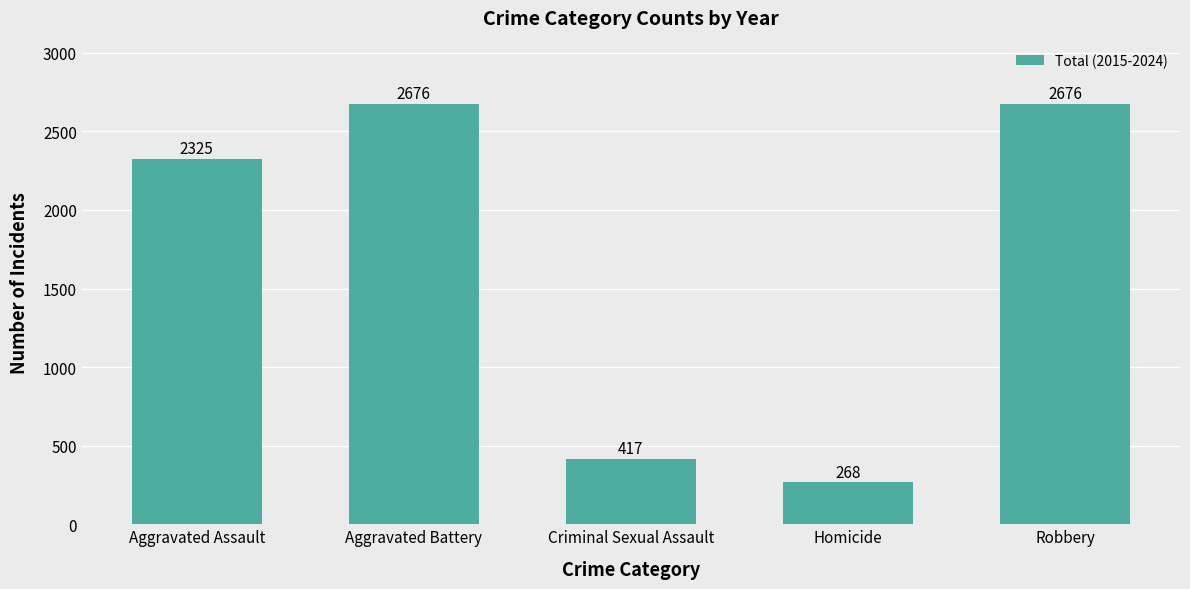

What is the average value?

1672